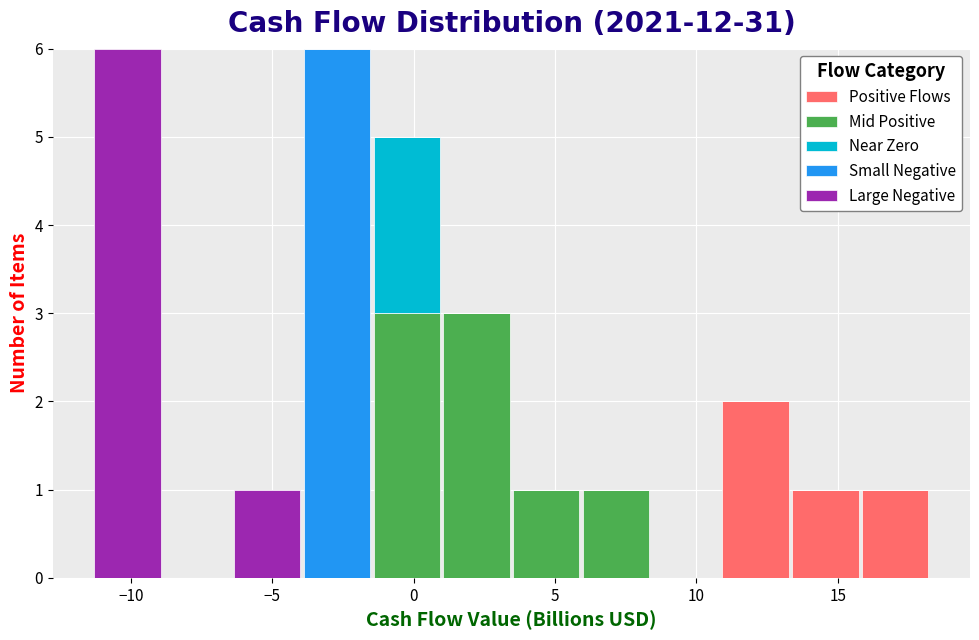

What is the total height of the stacked bar covering 16.0 to 18.5 on the x-axis? Neither the bar edges nor the heights are printed on the chart, so give them approximately, as read against the axes.

1